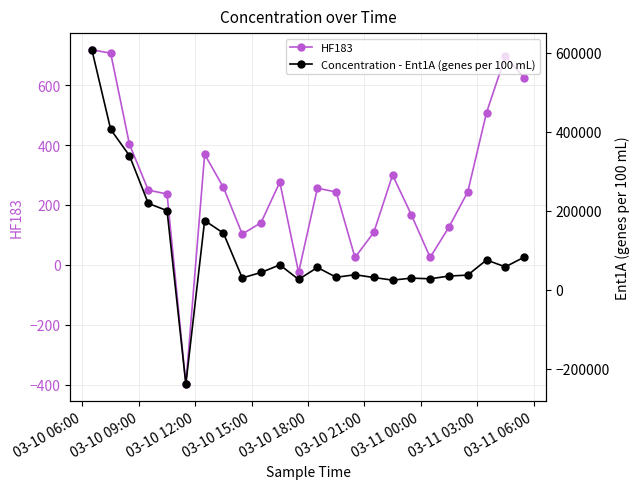

Count the number of data series in this chart.

2